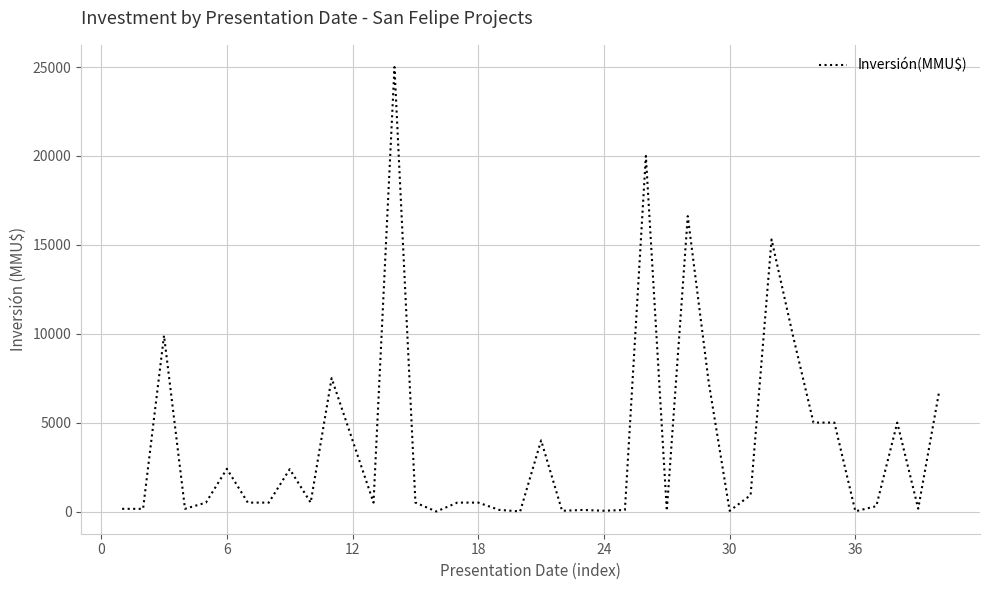

What is the difference between the maximum and minimum values?

25000